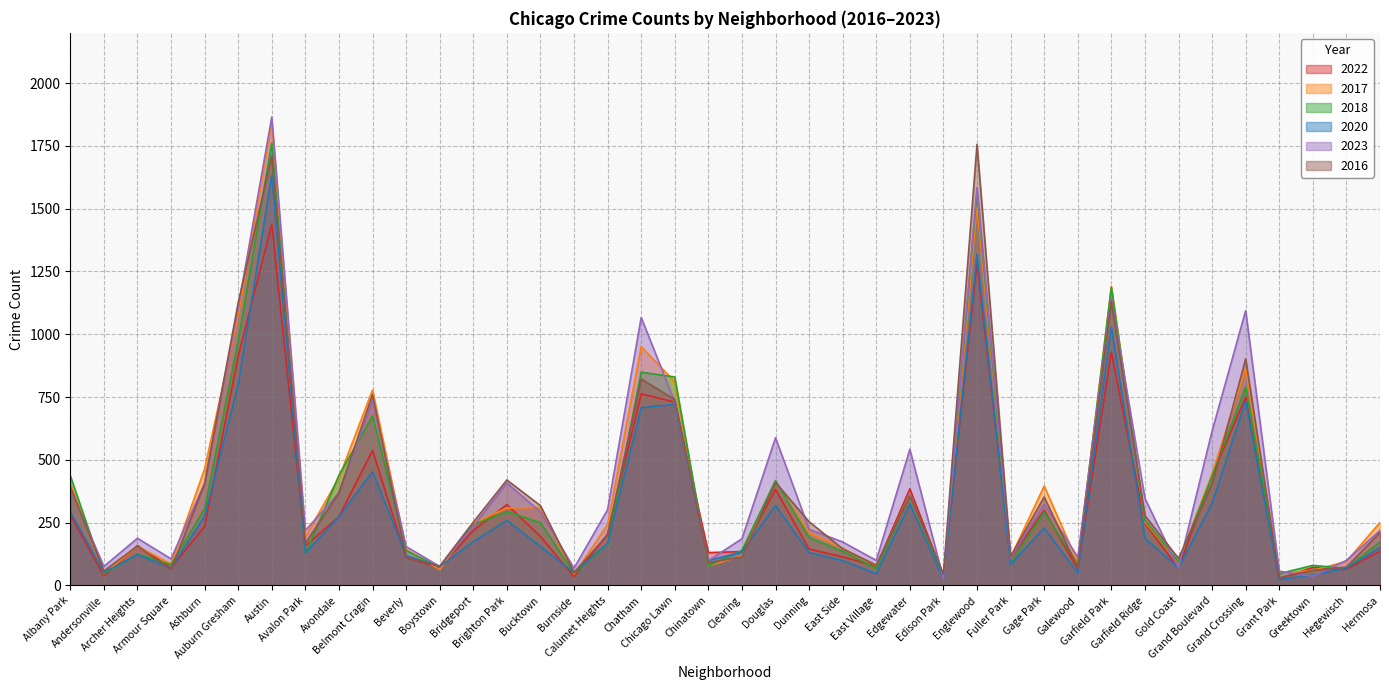

Where does the 2023 series first go above 236?

Albany Park